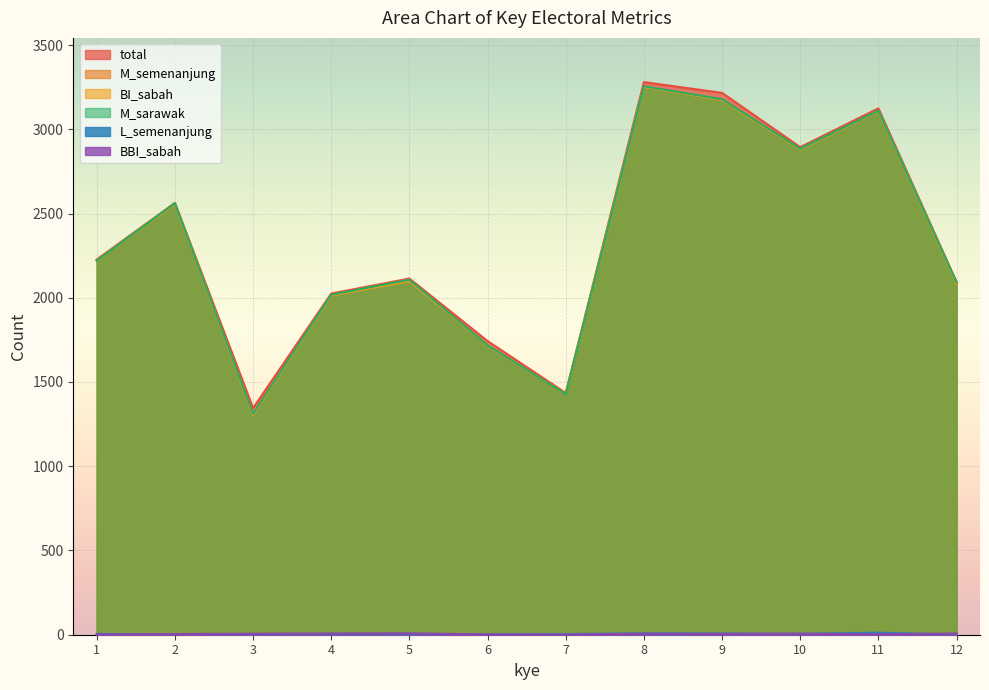

Is it true that L_semenanjung equals 7 at 9?

True